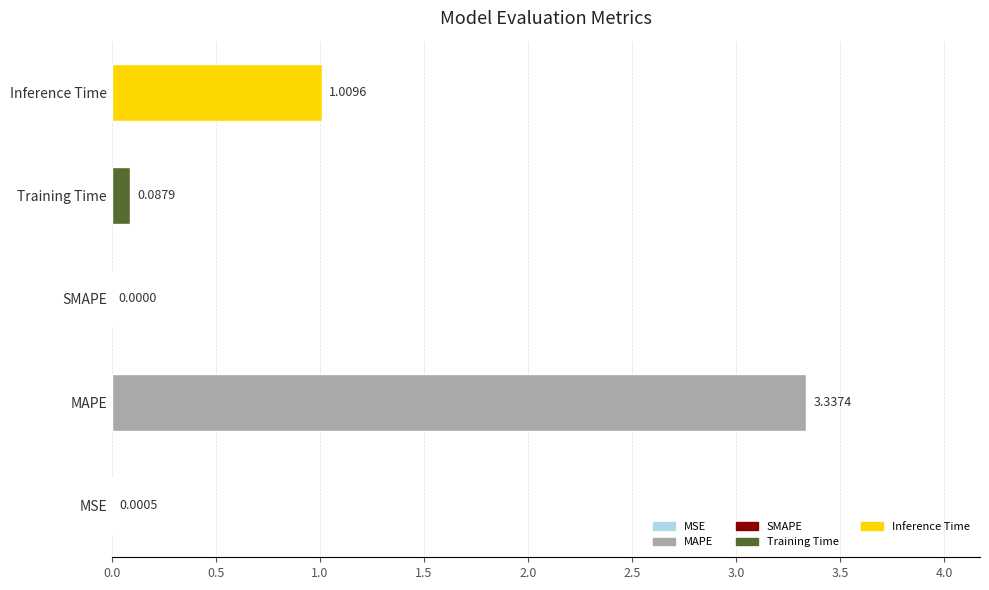

Where is the data nearest to the value 1?

Inference Time